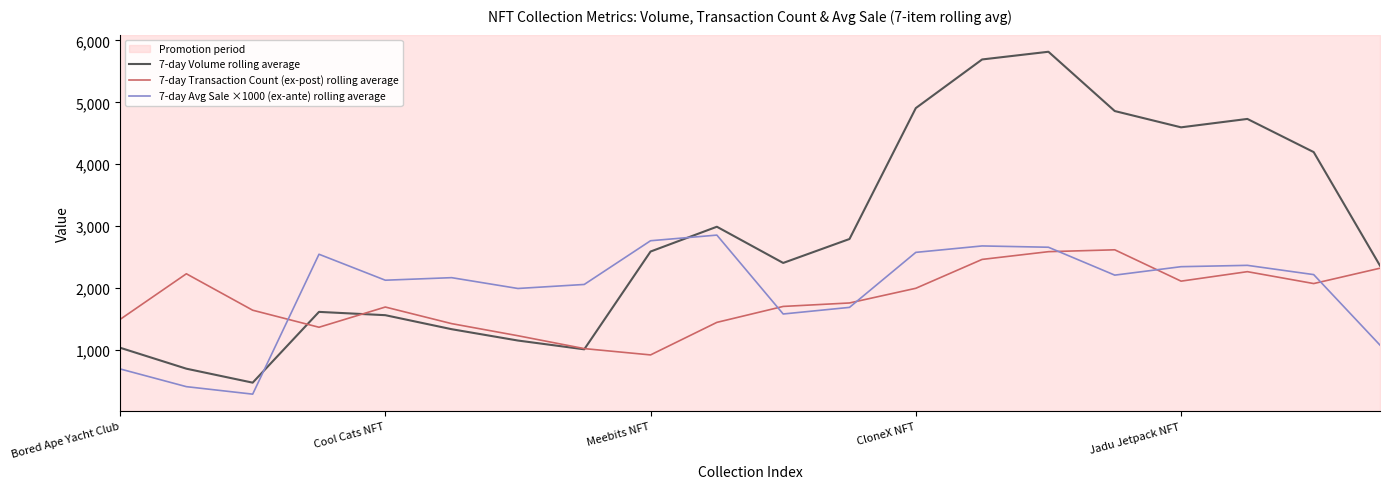

At which label does 7-day Volume rolling average first exceed 2589?

Meebits NFT